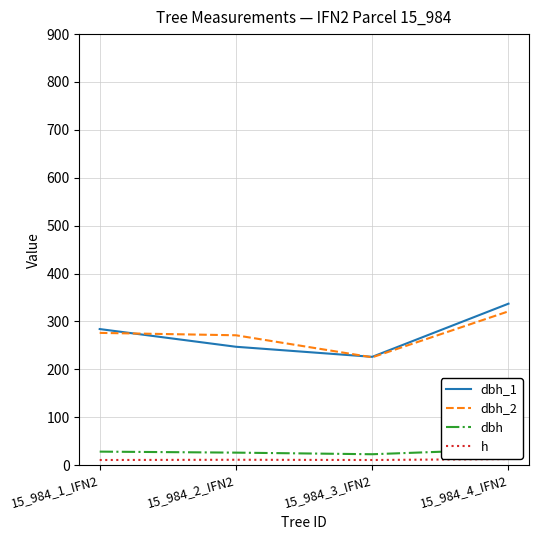

What is the sum of all dbh_1 values?

1094.0